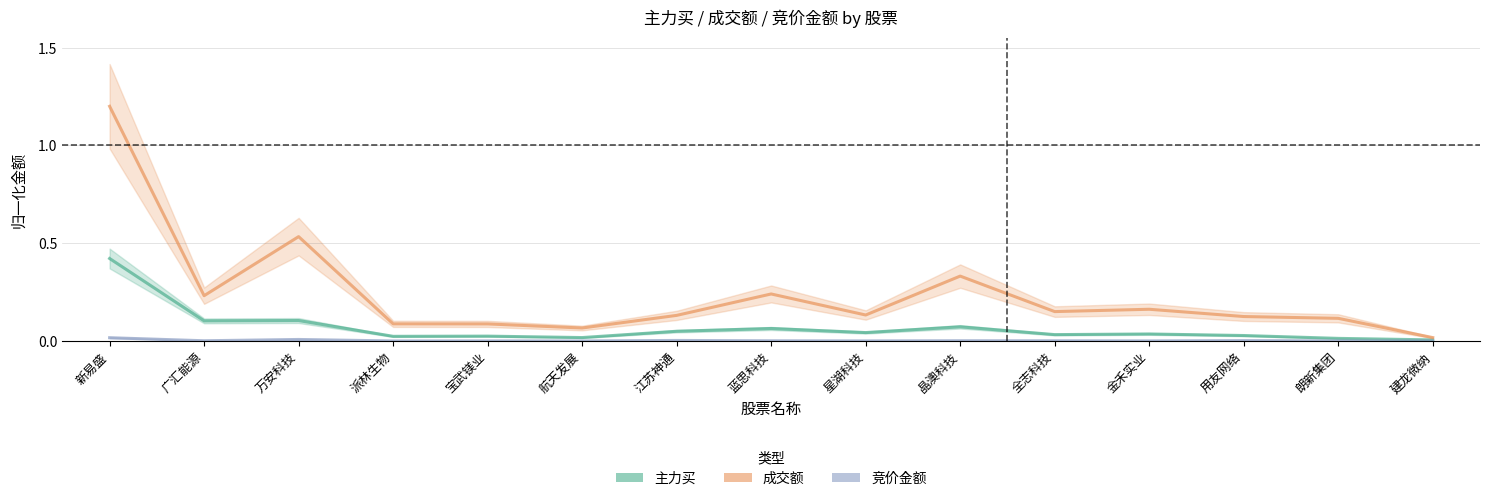

Which has a higher value, 宝武镁业 or 万安科技?

万安科技